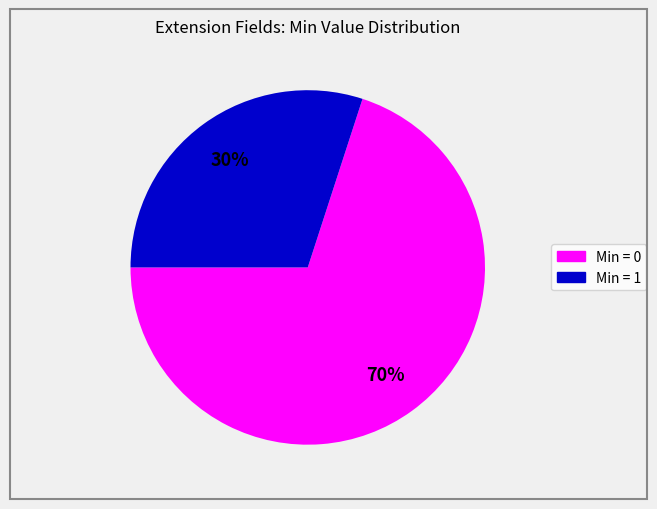

To the nearest percent, what is the difference between the largest and smallest slice percentages?

40%